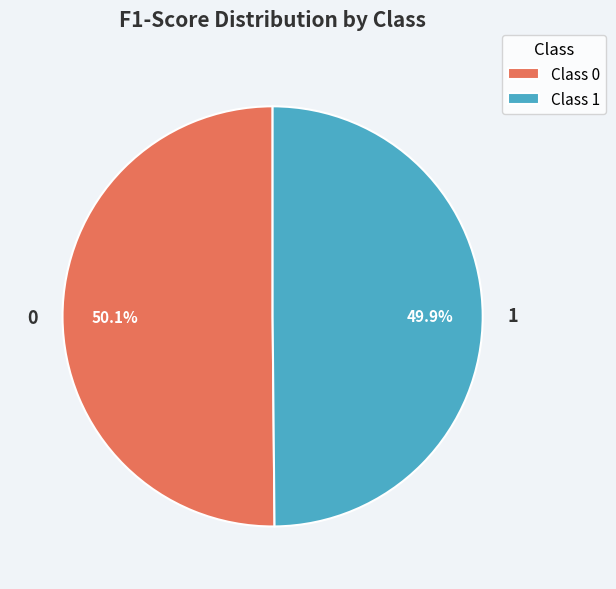

Is it true that 0 is 43% of the pie?

False